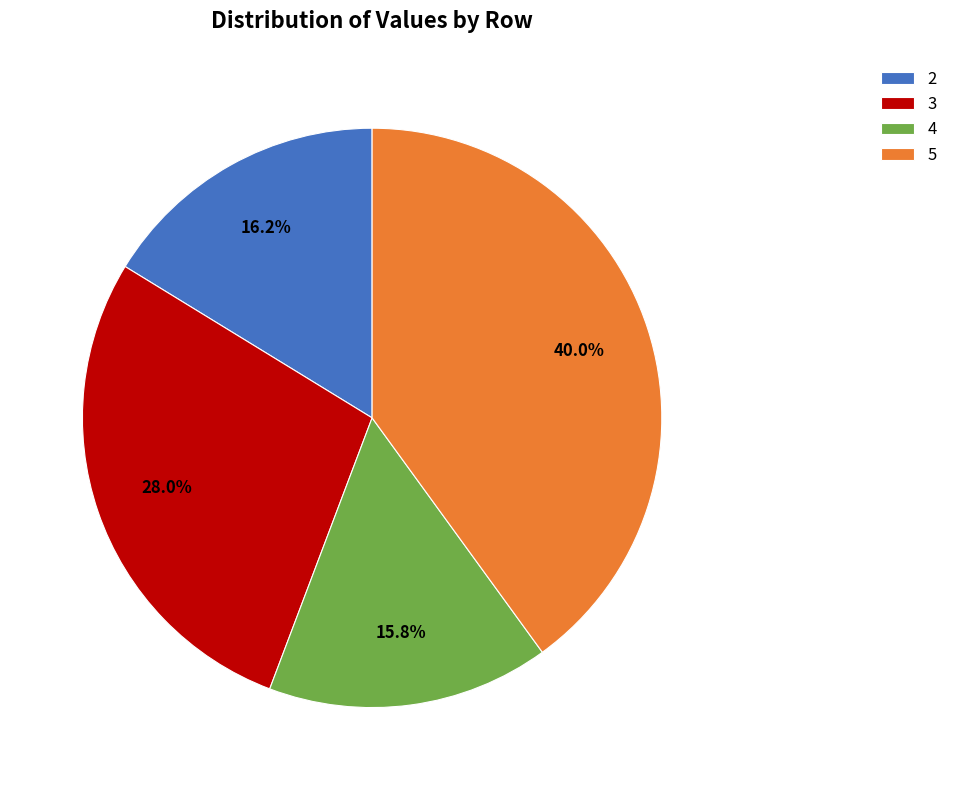

Does 4 account for over 50% of the chart?

No